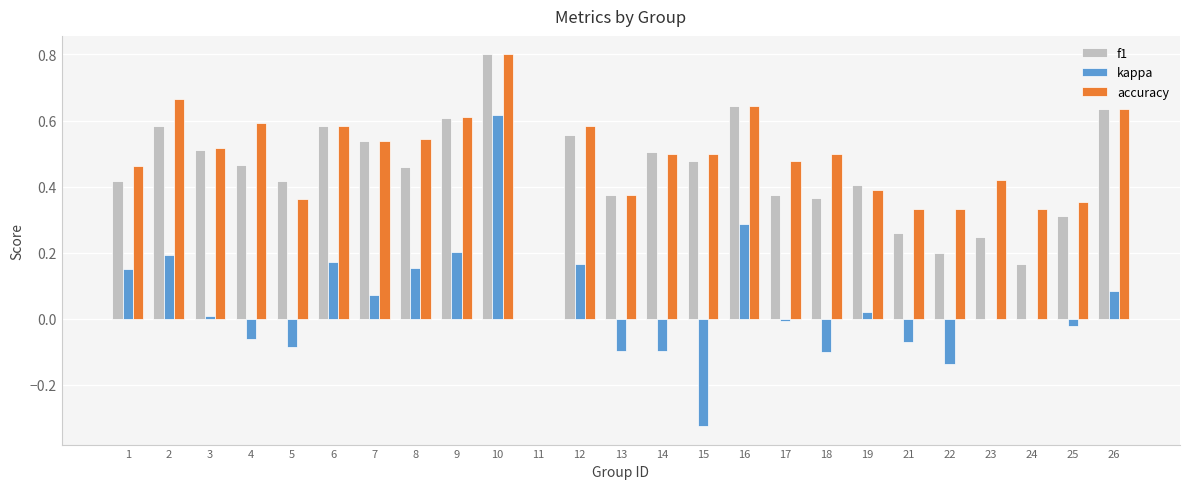

The value of accuracy at 19 is 0.7. True or false?

False